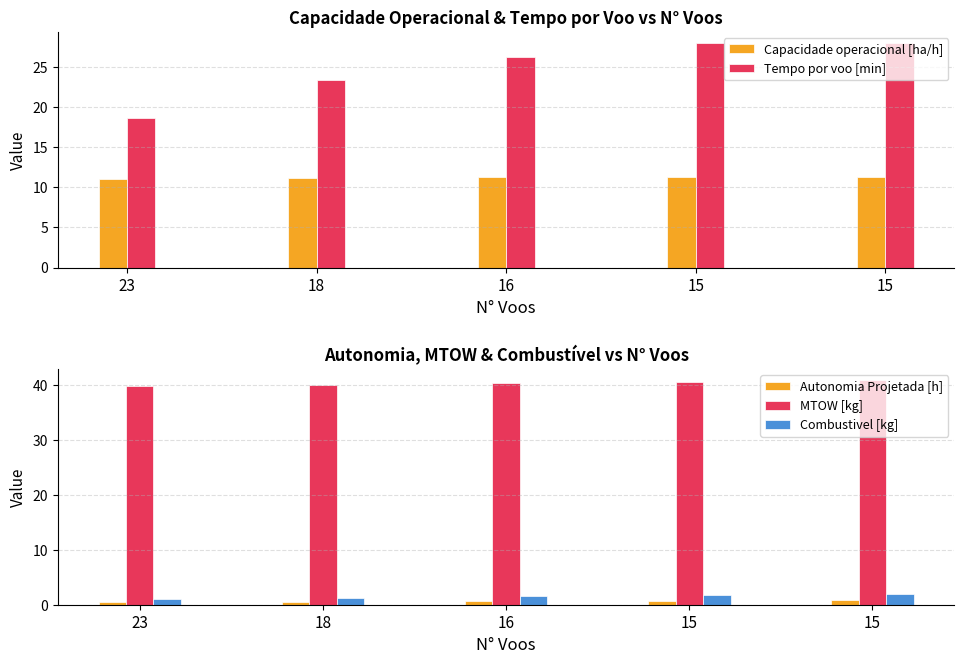

What is the difference between the highest and lowest values at 23?

39.4